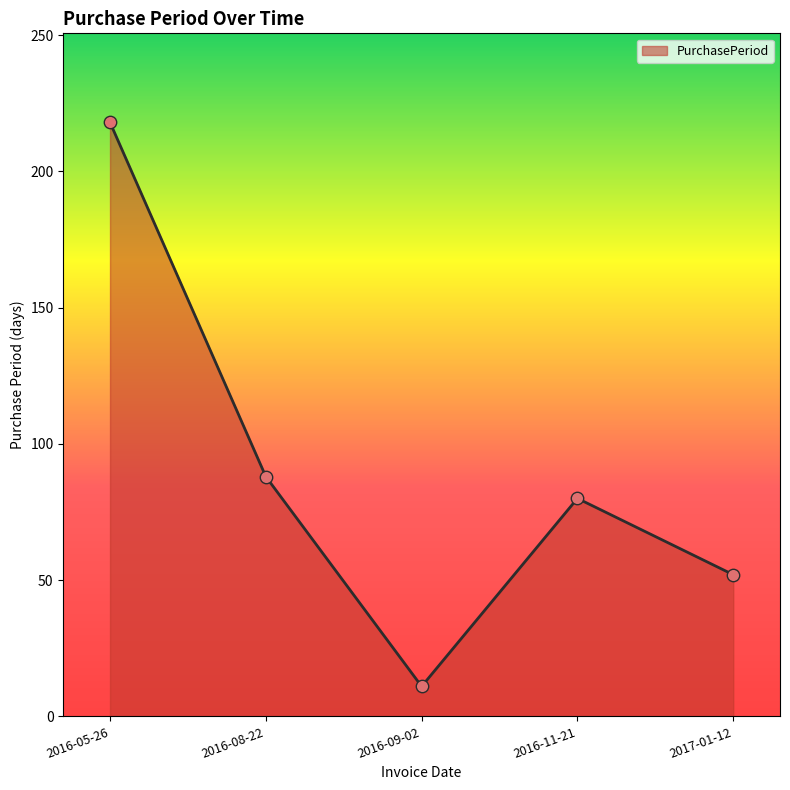

What is the ratio of the value at 2016-08-22 to the value at 2016-11-21?

1.1